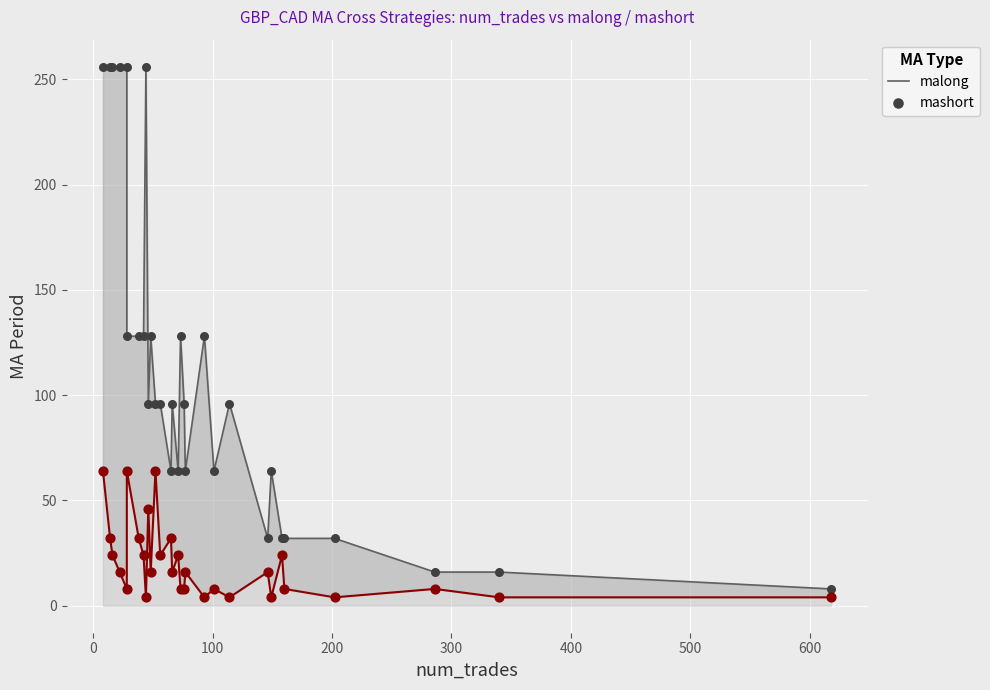

What are all the series names shown in the legend?

malong, mashort